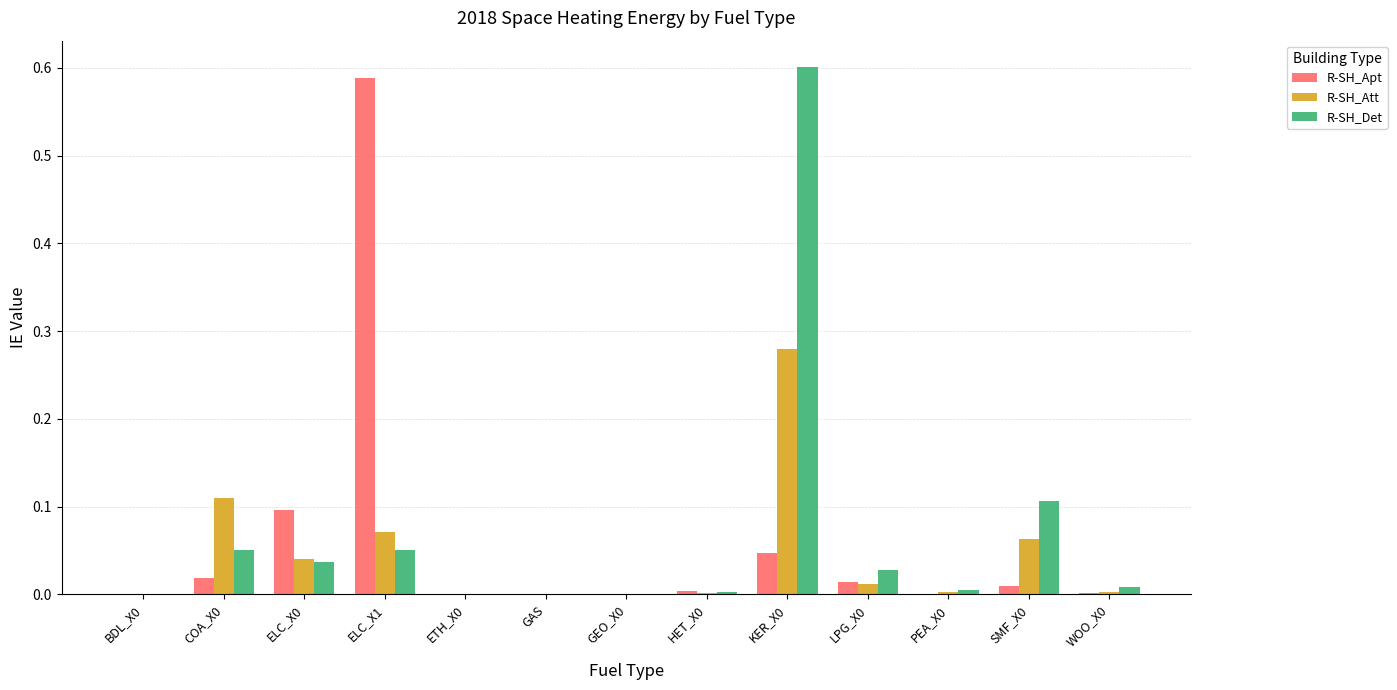

Is the value of R-SH_Att at PEA_X0 greater than the value of R-SH_Det at LPG_X0?

No